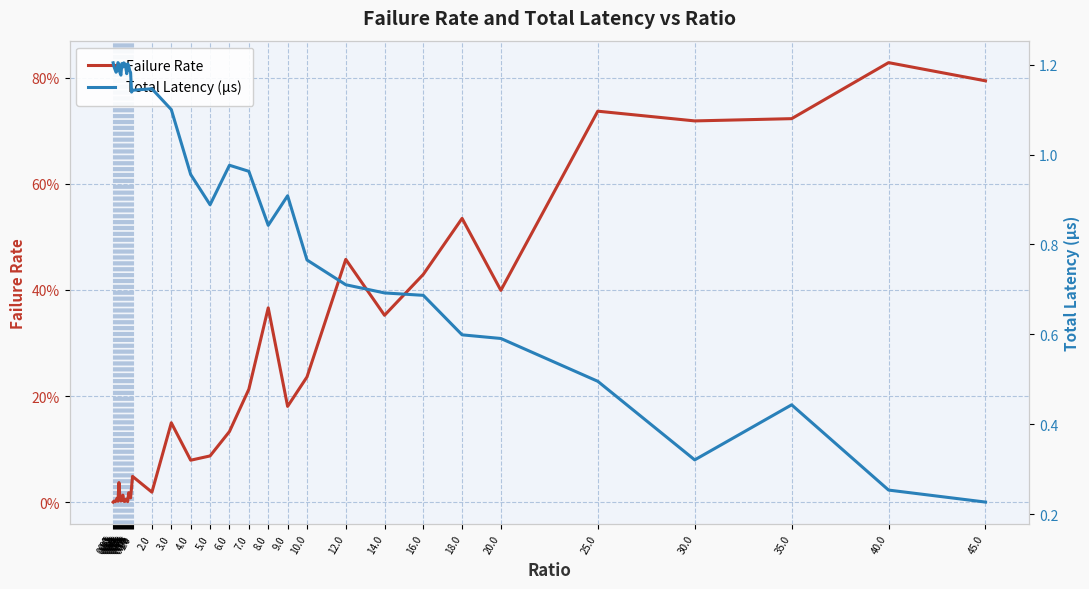

Reading left to right, extract all data points from this chart.

Failure Rate: 0.0	0.0	0.0	0.0	0.0	0.0	0.0	0.0	0.0	0.0	0.0	0.0	0.0	0.0	0.0	0.0	0.0	0.0	0.0	0.0	0.0	0.0	0.1	0.1	0.1	0.1	0.2	0.4	0.2	0.2	0.5	0.4	0.4	0.5	0.4	0.7	0.7	0.7	0.8	0.8
Total Latency (µs): 1.2	1.2	1.2	1.2	1.2	1.2	1.2	1.2	1.2	1.2	1.2	1.2	1.2	1.2	1.2	1.2	1.2	1.2	1.2	1.1	1.1	1.1	1.1	1.0	0.9	1.0	1.0	0.8	0.9	0.8	0.7	0.7	0.7	0.6	0.6	0.5	0.3	0.4	0.3	0.2